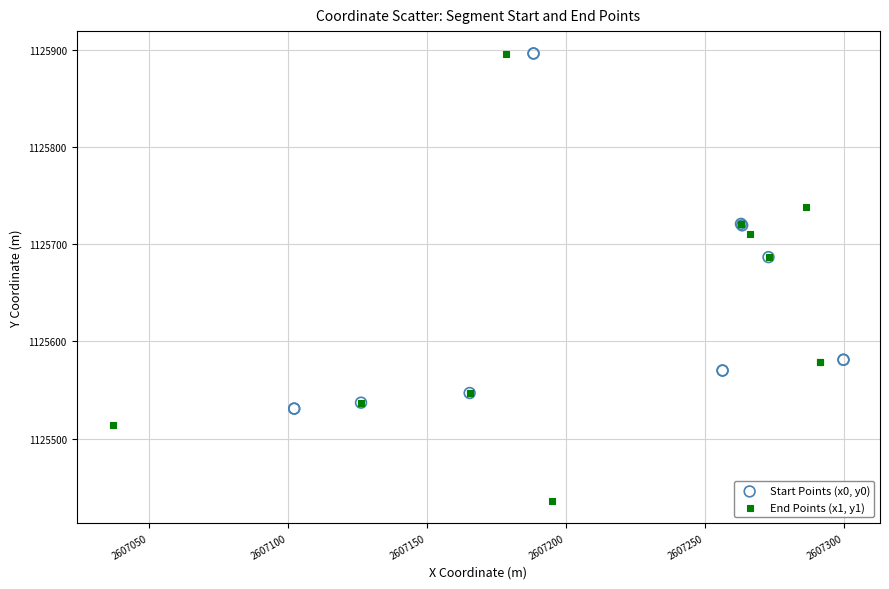

Which series contains the lowest Y value?

End Points (x1, y1)